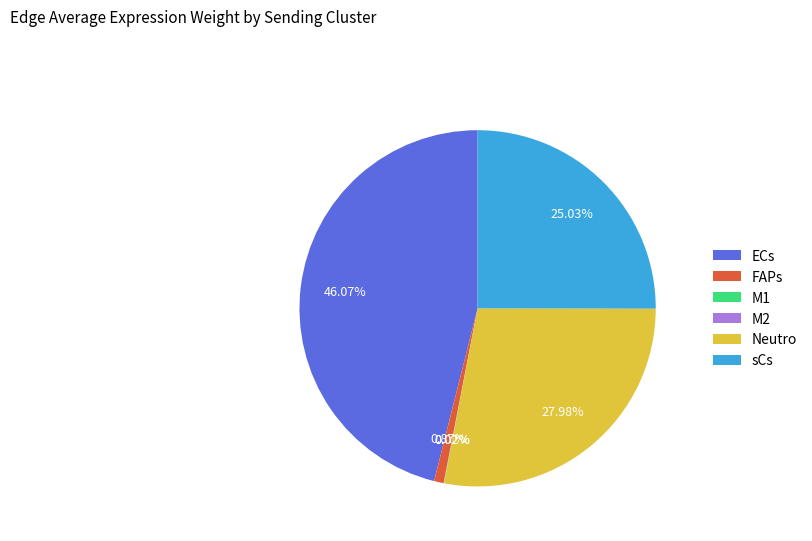

How much of the chart is everything except ECs?

53.9%